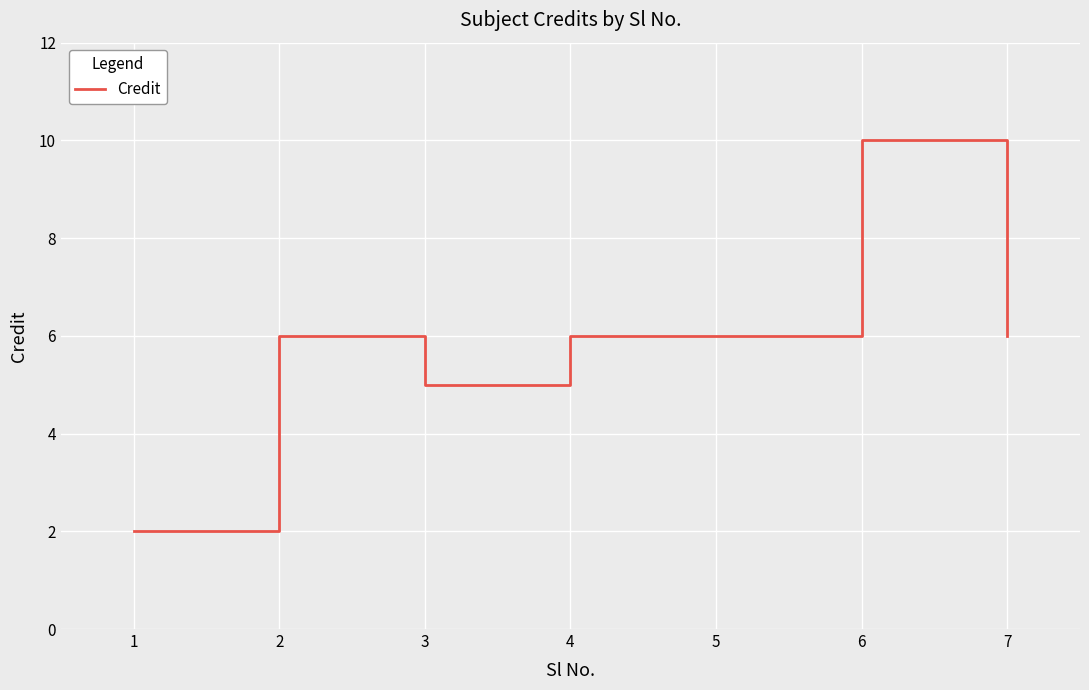

Reading left to right, transcribe all the data shown in this chart.

1=2	2=6	3=5	4=6	5=6	6=10	7=6